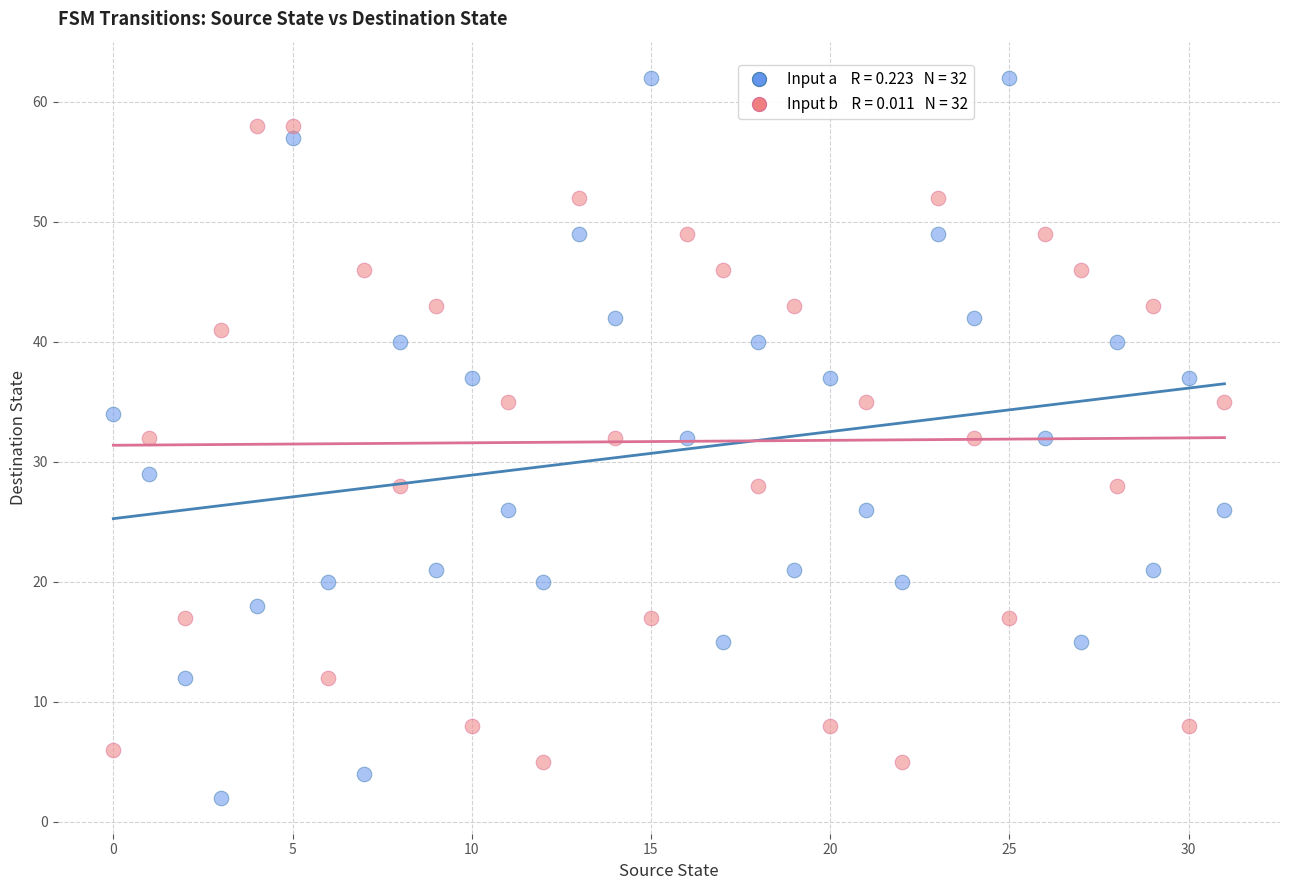

Across all data points, what is the range of Y values (max minus min)?

60